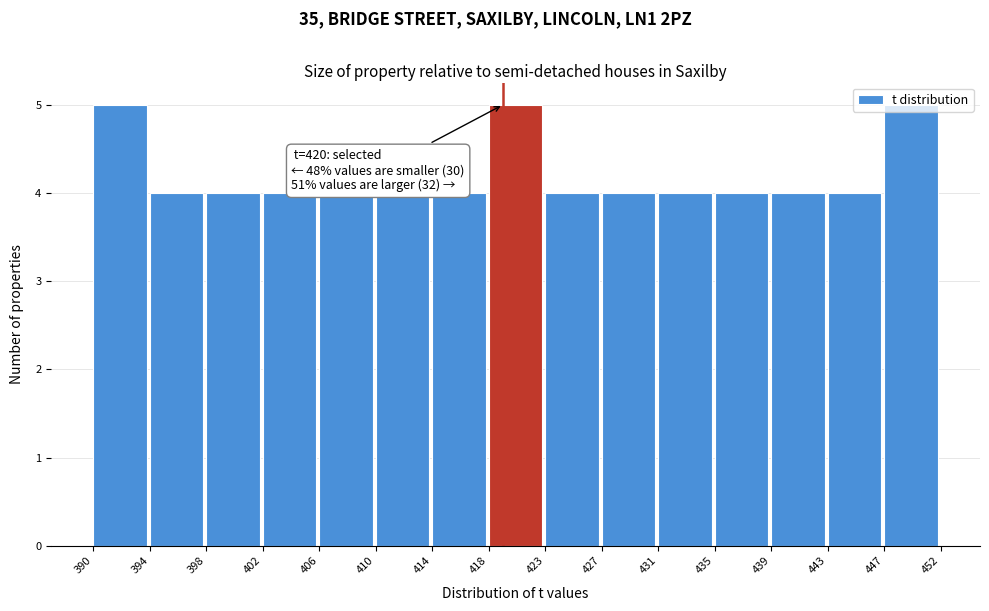

What is the value of the 3rd bar from the left?

4